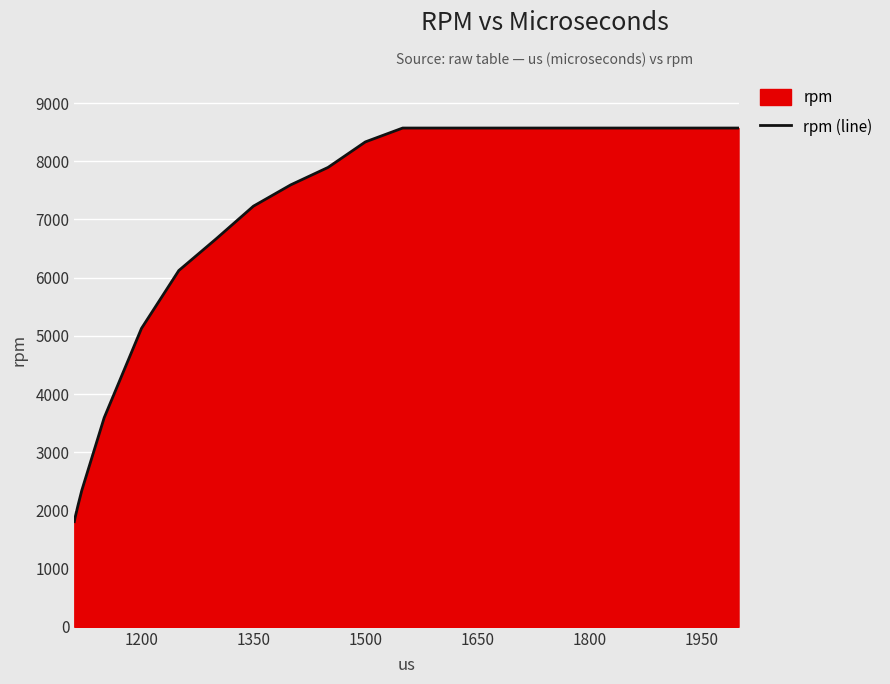

The value at 1800 is 14058.2. True or false?

False